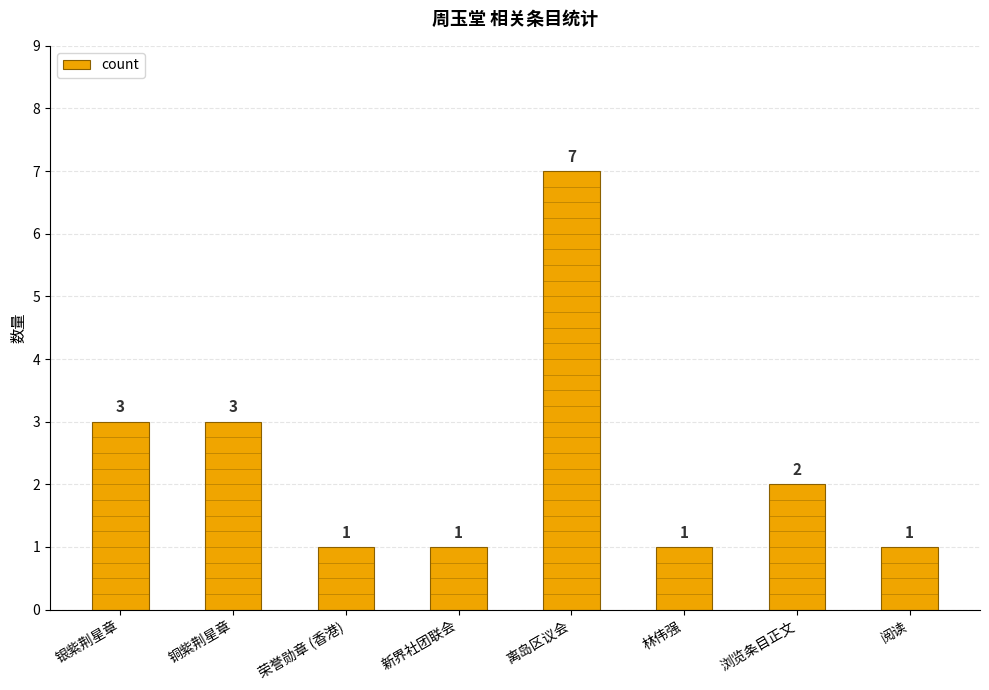

The value at 铜紫荆星章 is 4. True or false?

False